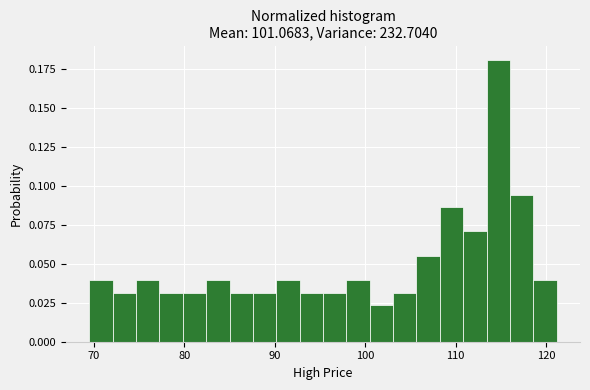

Read against the x-axis, roughly where is the centre of the tallest bar?

115